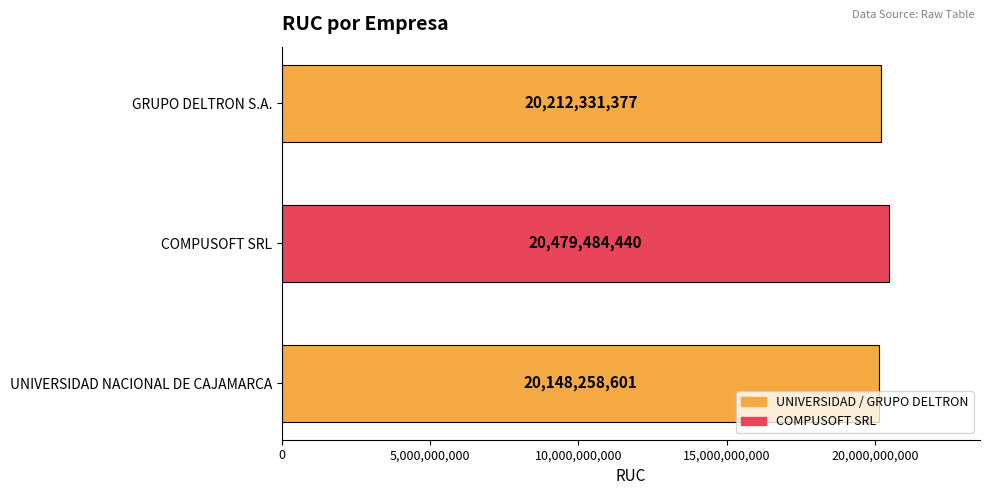

At which label is the value closest to 20313871520?

GRUPO DELTRON S.A.